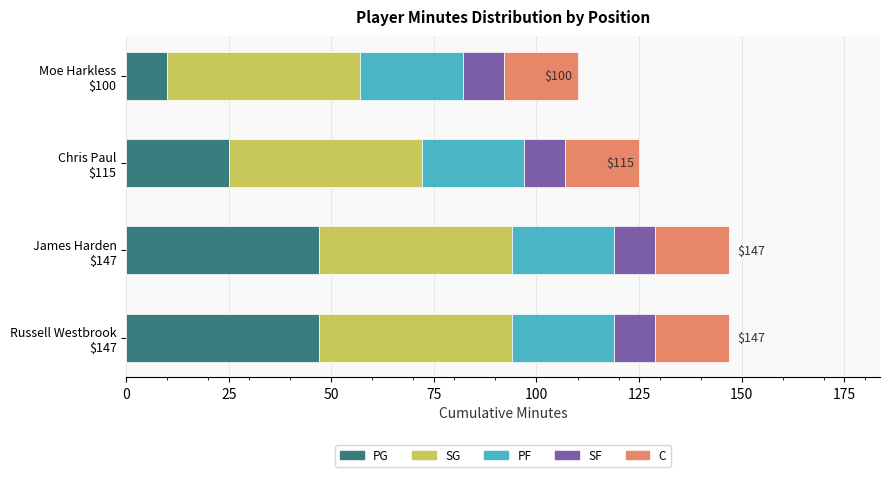

What is the difference between the maximum and minimum values in the PG series?

37